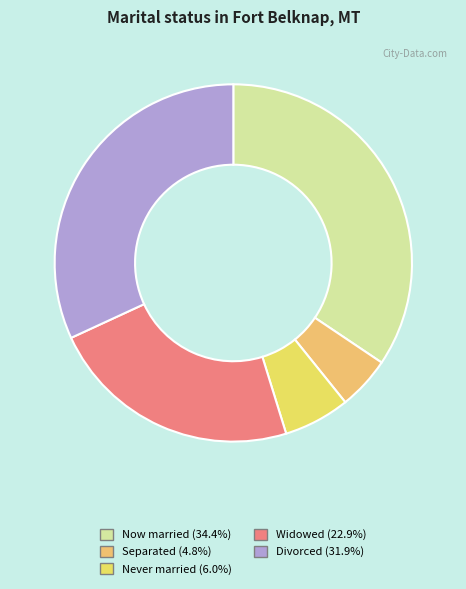

How many segments does this pie chart have?

5